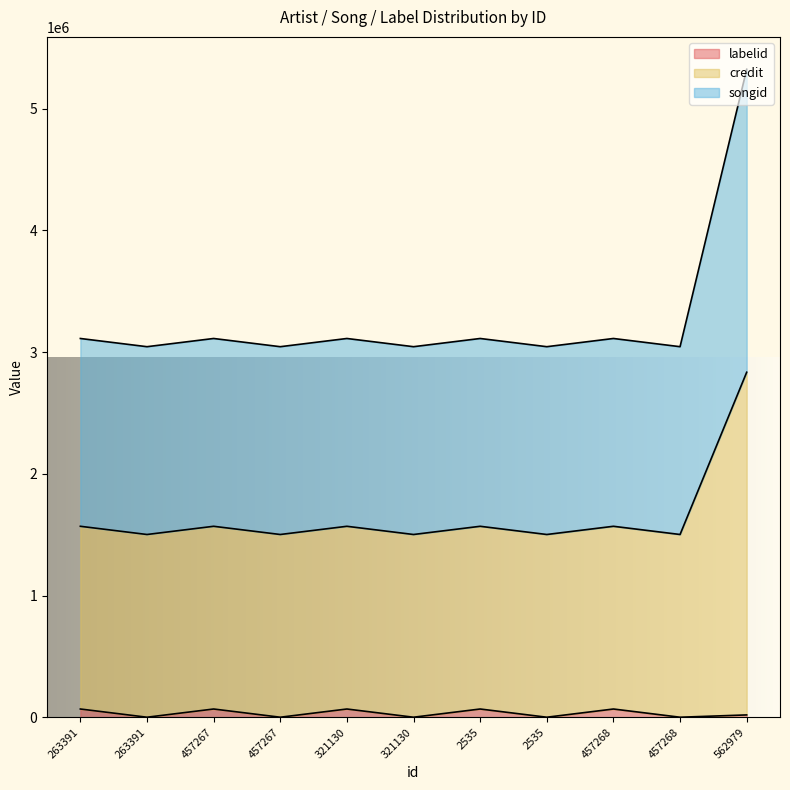

True or false: credit and labelid cross at least once.

False